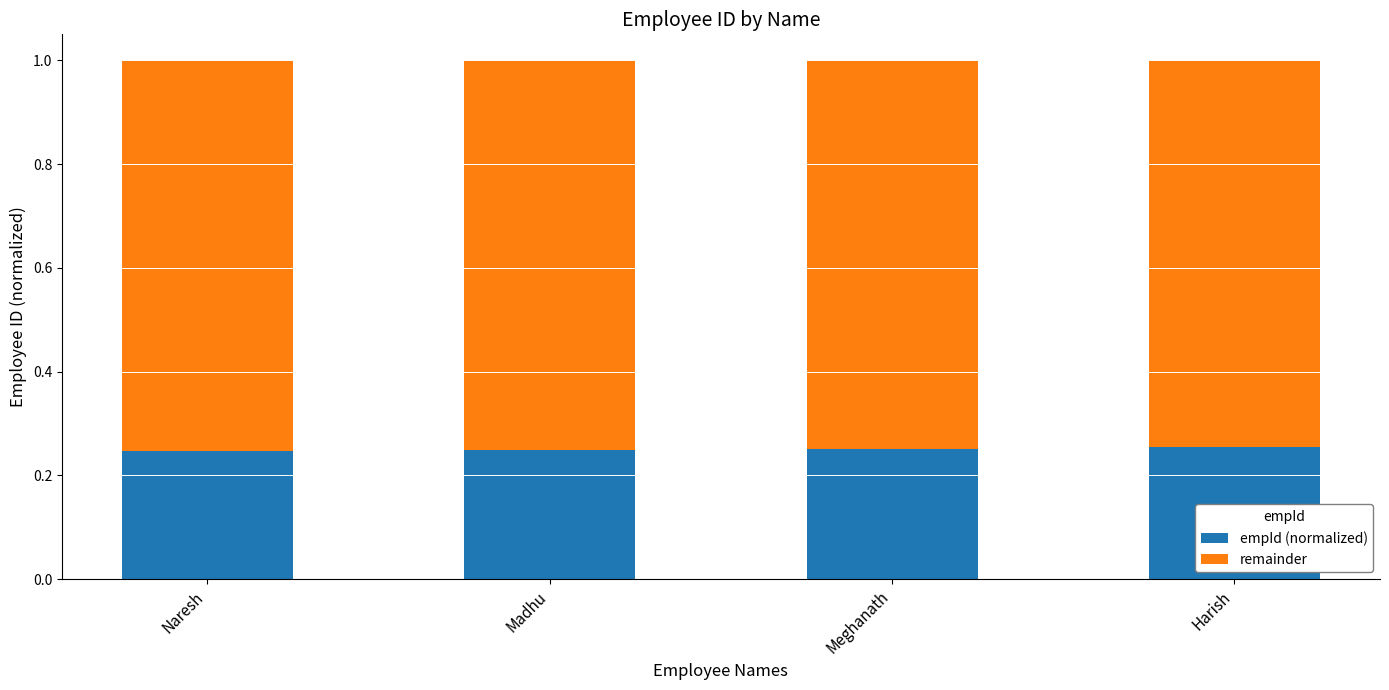

How many empId (normalized) values are between 0 and 1?

4